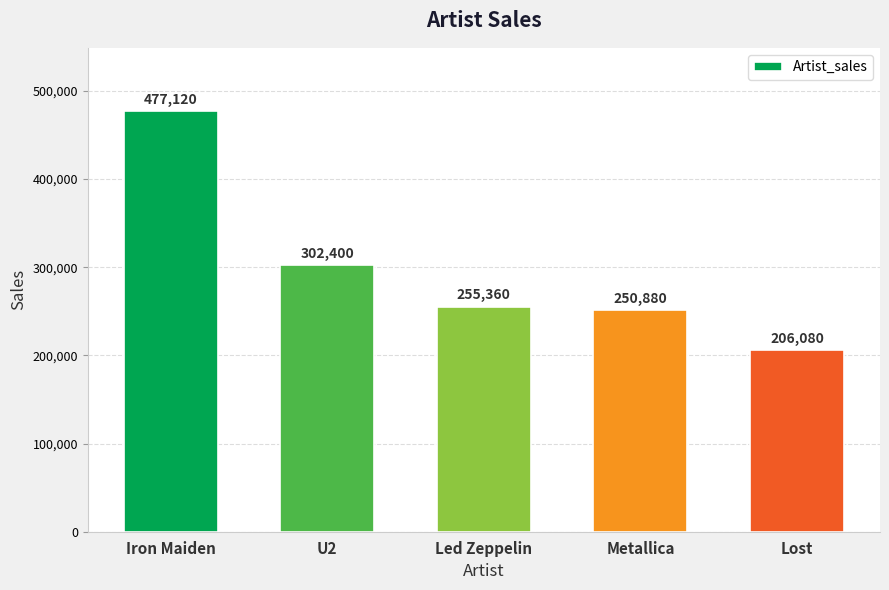

What is the change in value from Iron Maiden to Metallica?

-226240